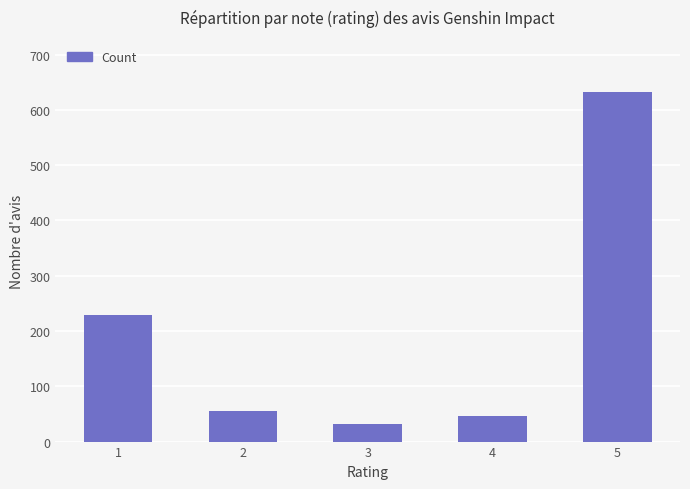

What is the value of the 4th bar from the left?

47